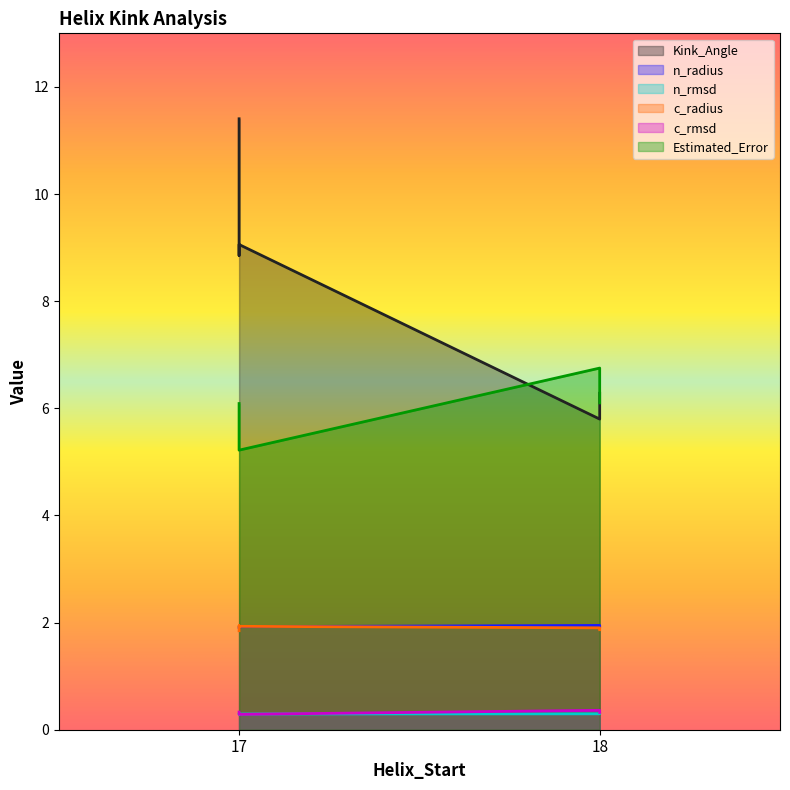

How many data points in Kink_Angle are less than 9?

3